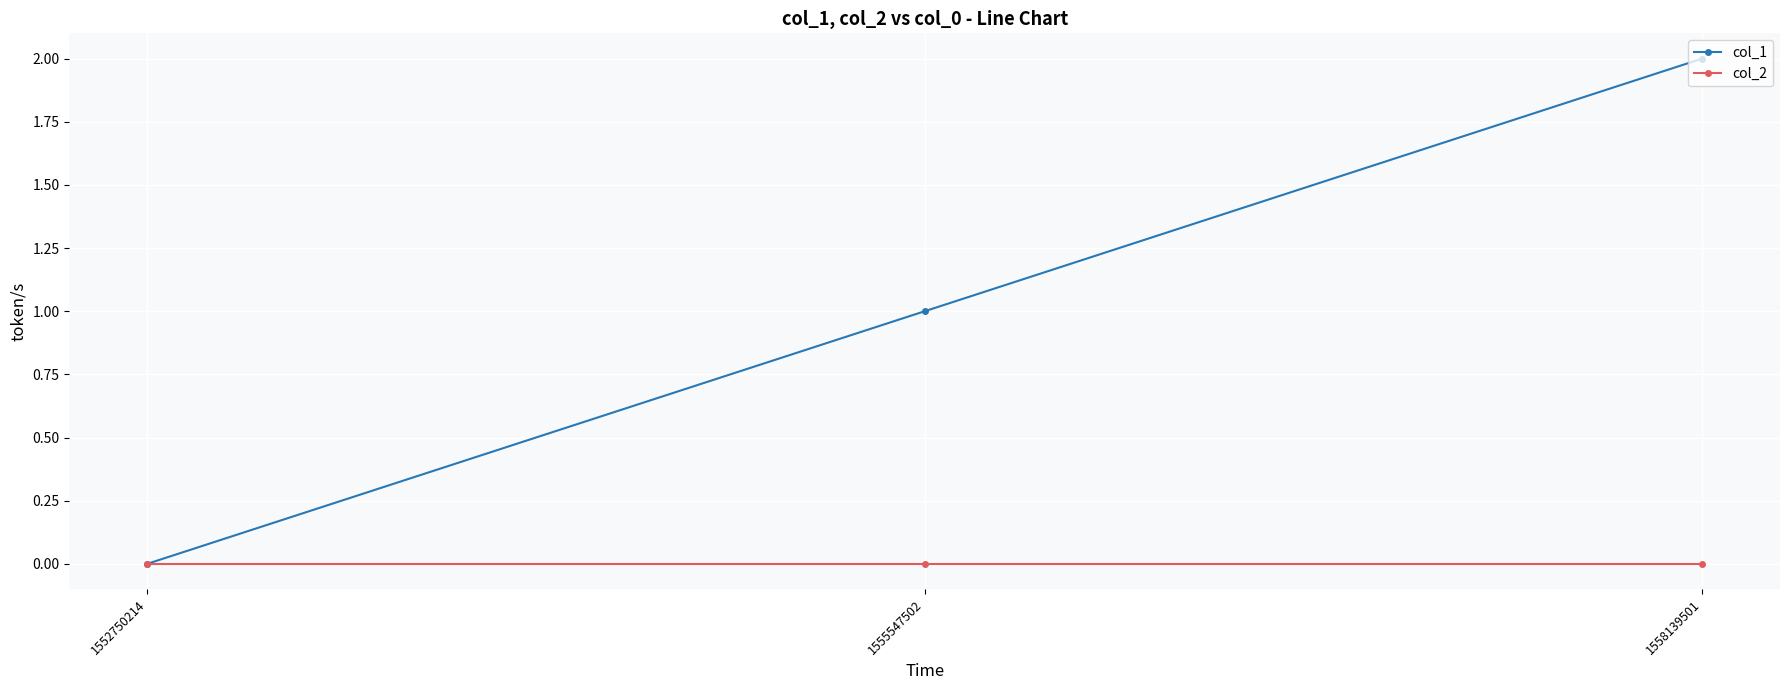

Between 1552750214 and 1558139501, which series saw the biggest shift?

col_1